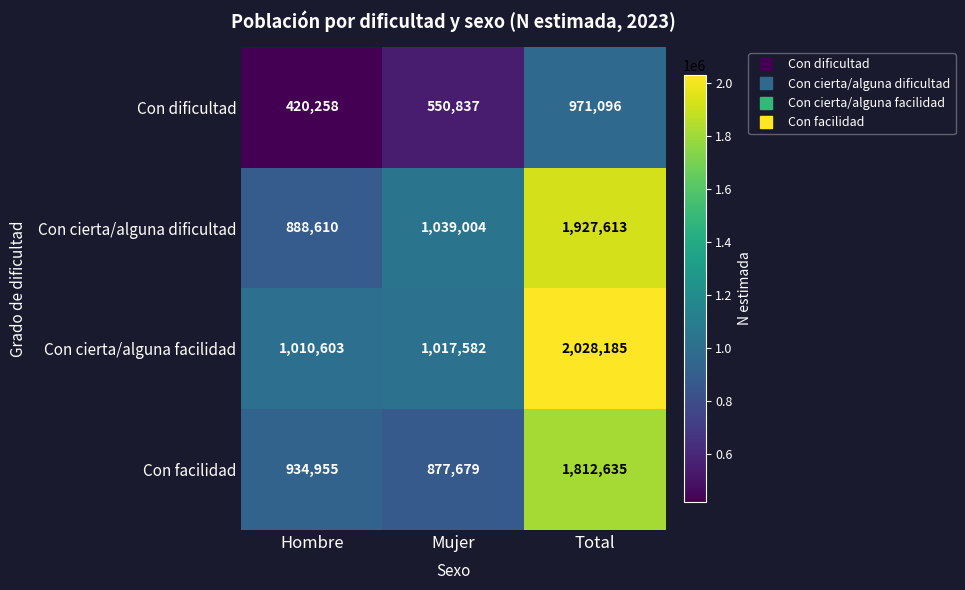

The Con dificultad series shows 420258 at Hombre. True or false?

True